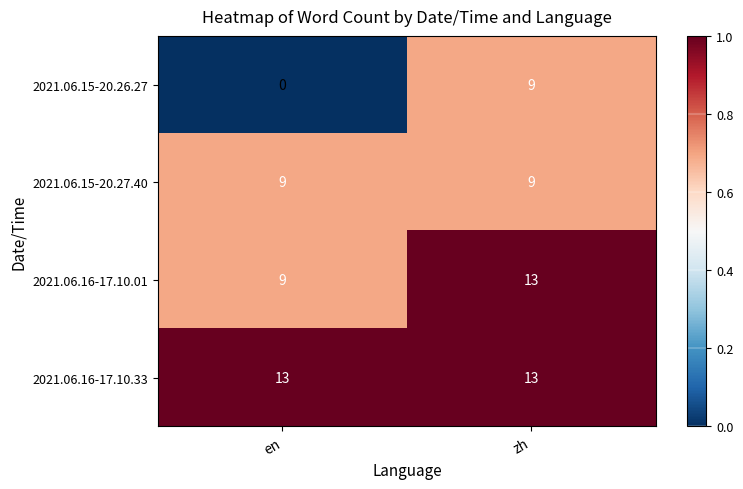

At how many categories does at least one series exceed 0?

2